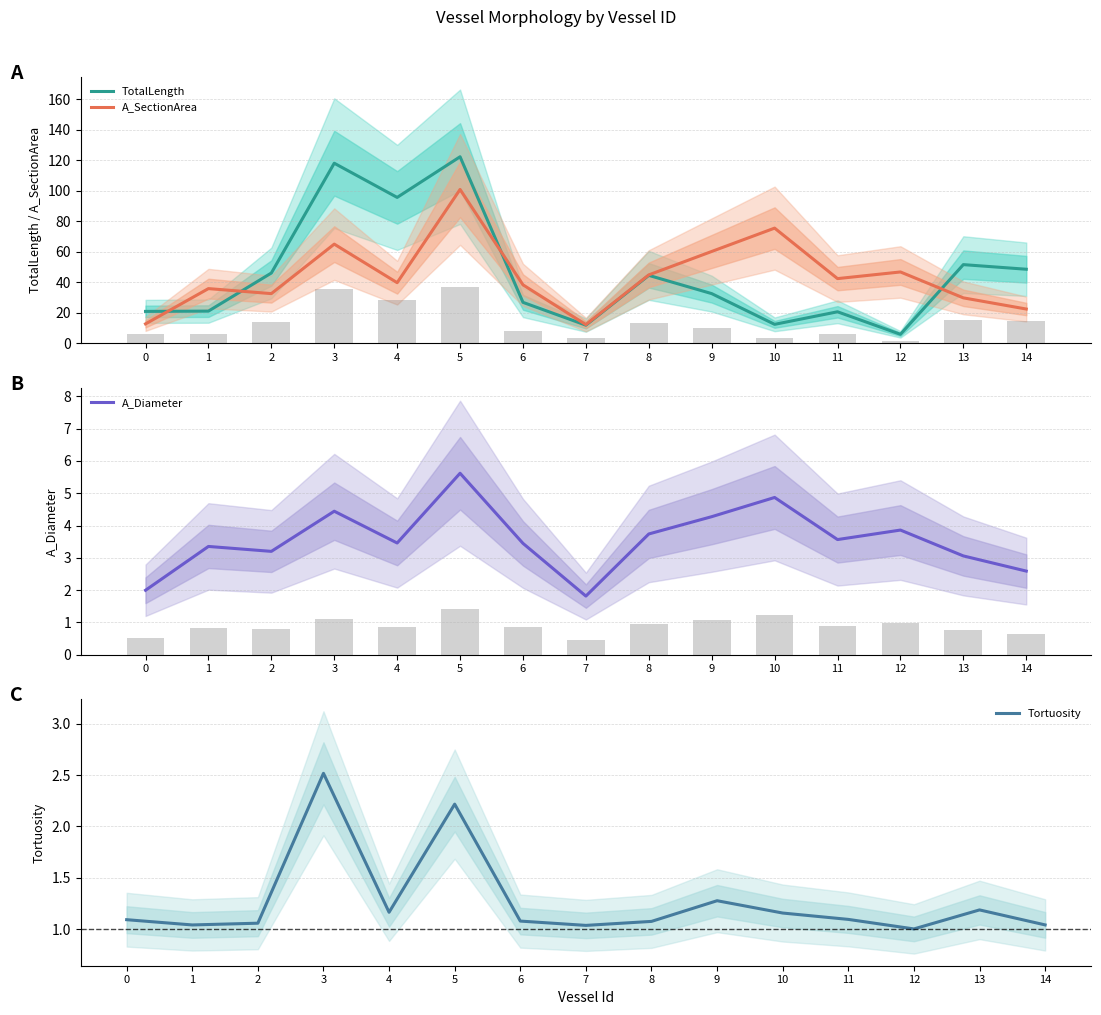

Does the chart contain any negative values?

No